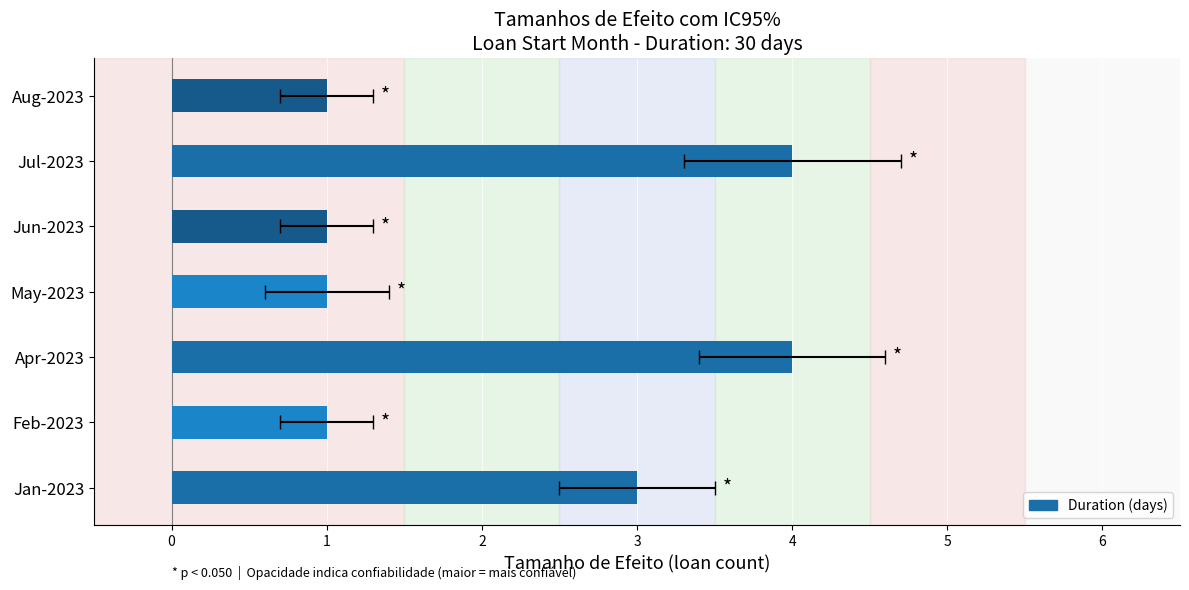

Reading left to right, extract all data points from this chart.

3	1	4	1	1	4	1